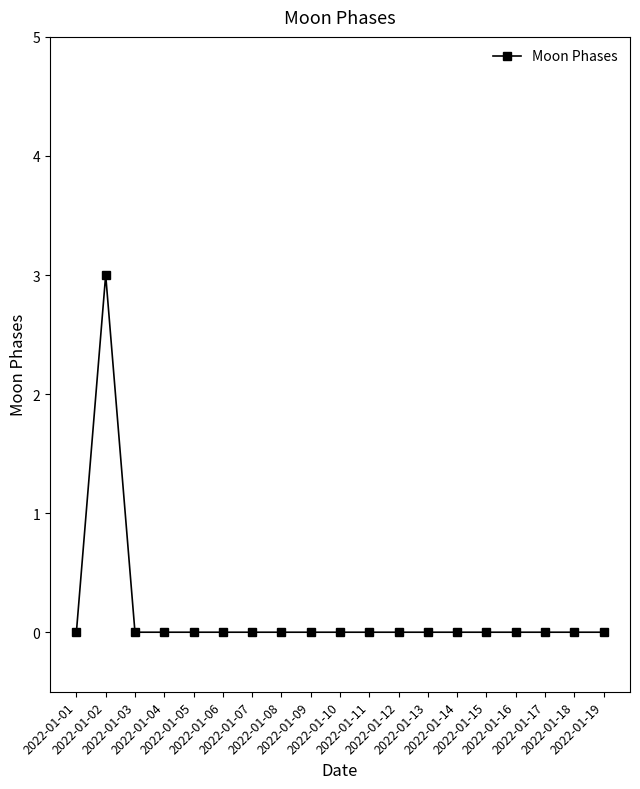

Count the number of categories in the chart.

19